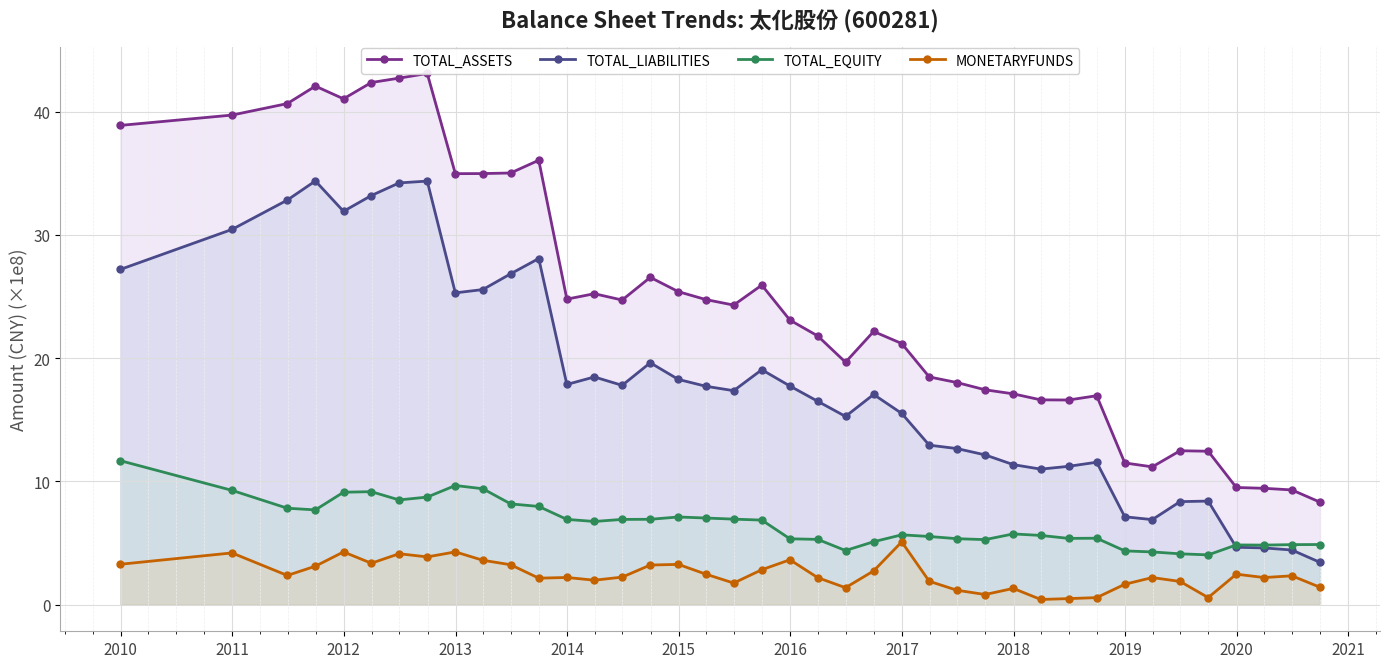

What is the maximum value for TOTAL_EQUITY?

11.7